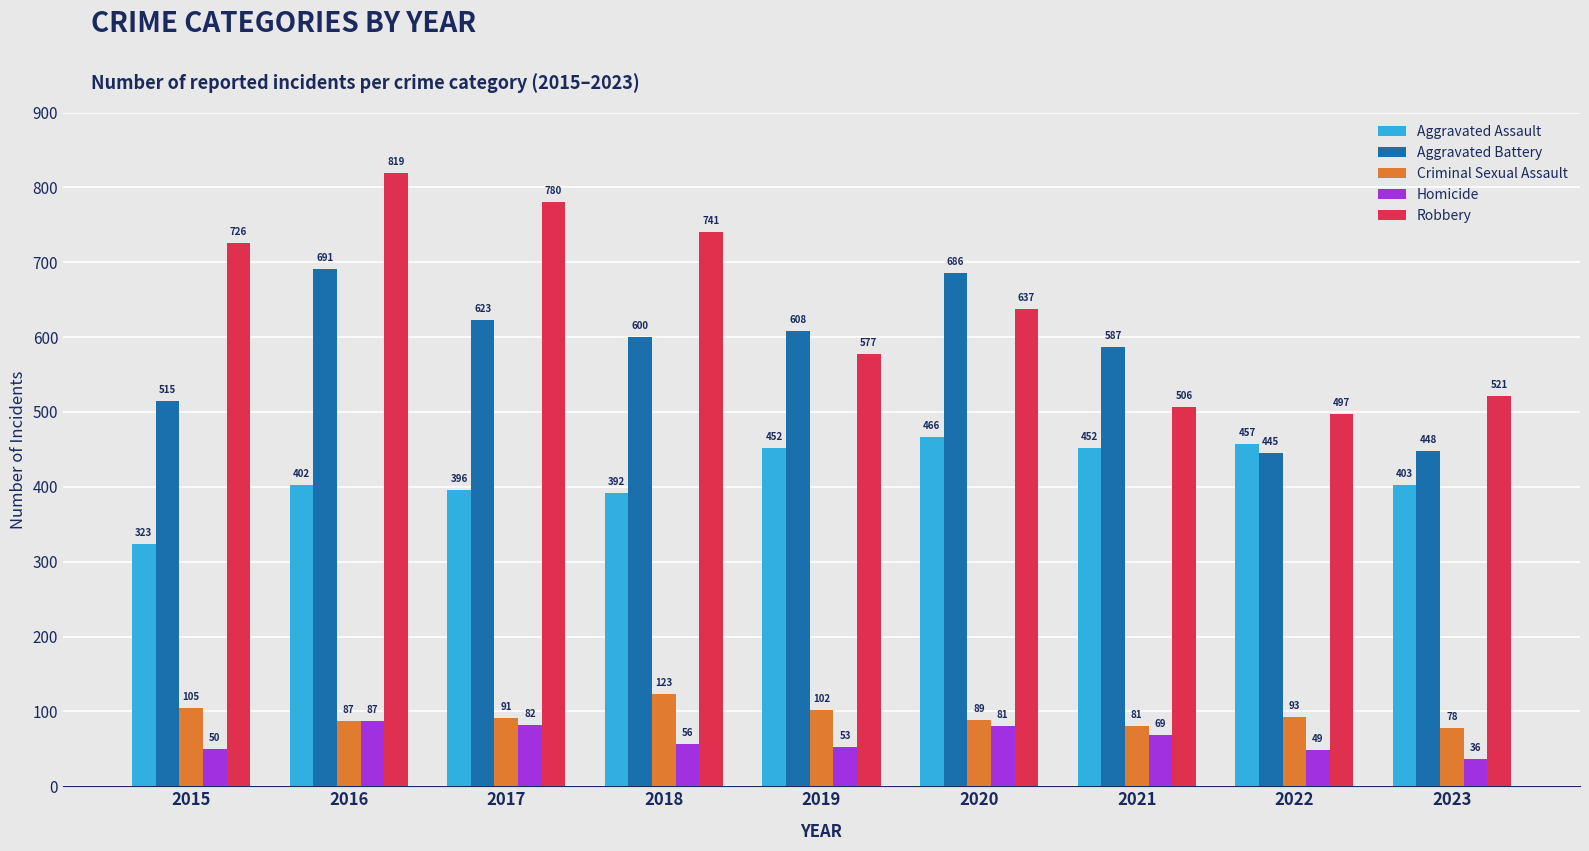

How many groups of bars are there?

9